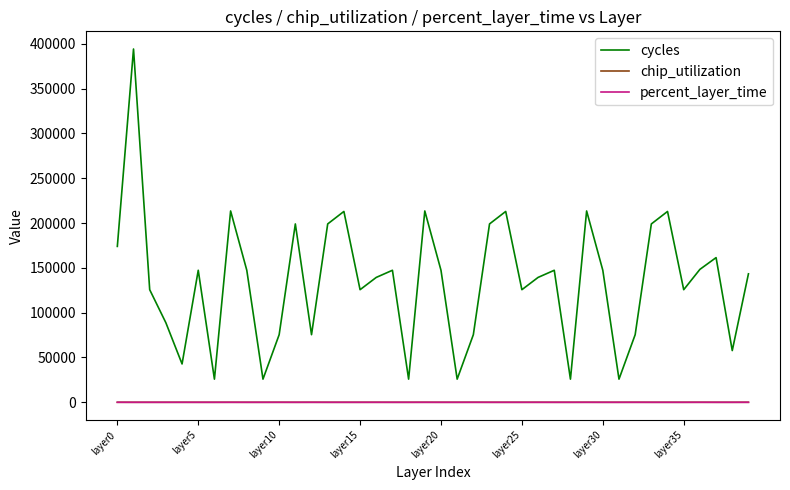

What is the lowest value of the cycles series?

25835.0